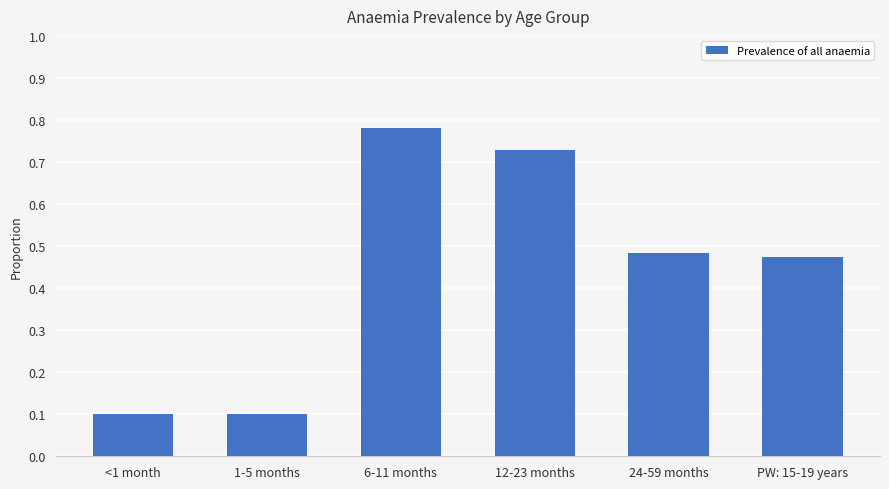

Is it true that the value at <1 month is 0.1?

True